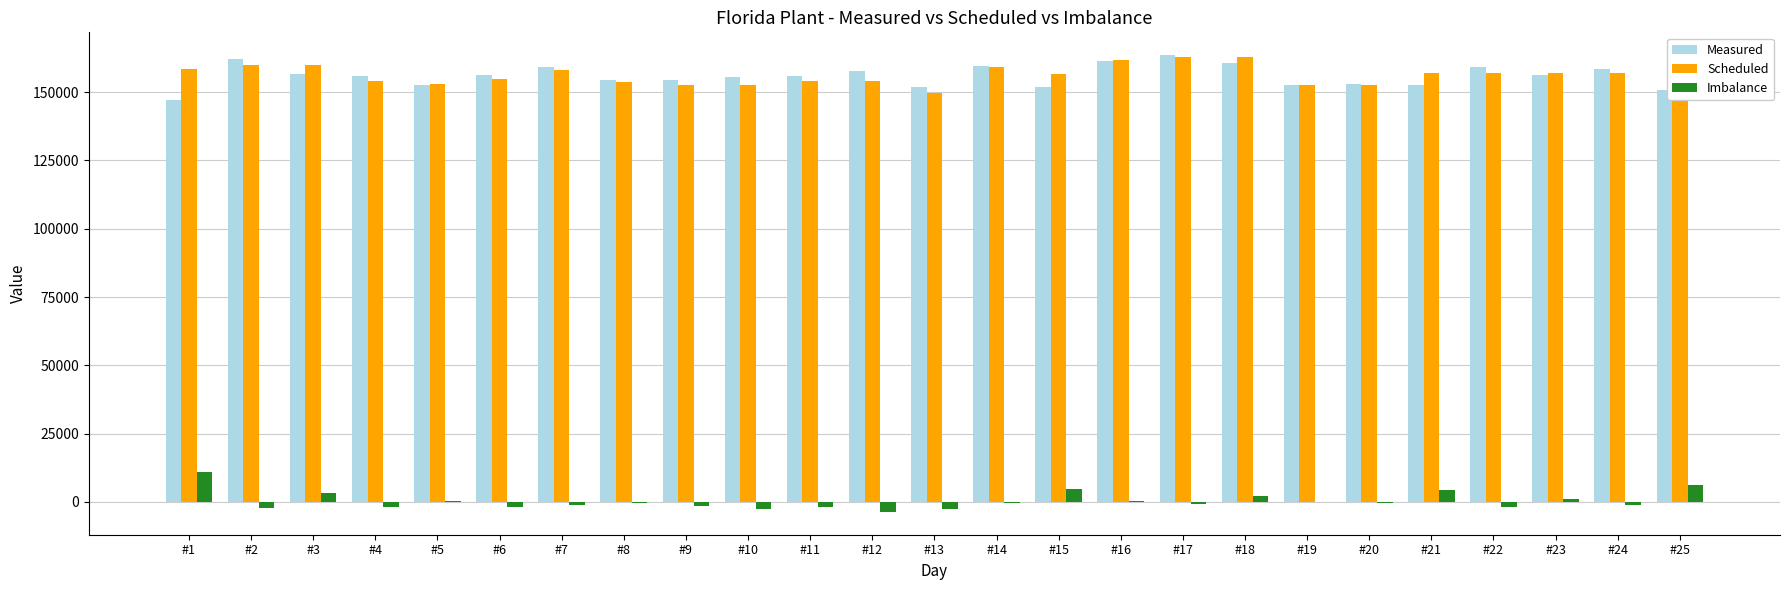

Is the value of Scheduled at #11 greater than the value of Imbalance at #19?

Yes